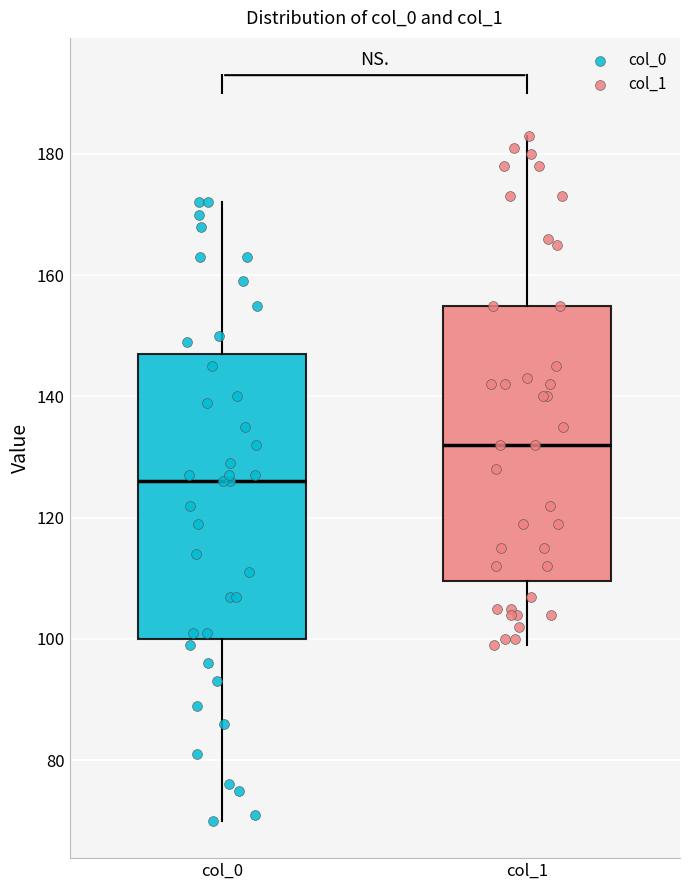

Reading left to right, transcribe this box plot: for each box, give where its median line is, the range the box spans, and where its two whiskers end, as read against the y-axis. The values are not printed on the chart, so give them approximately, as read against the axis.

col_0: median 126, box 100 to 148, whiskers 70 to 172
col_1: median 132, box 110 to 156, whiskers 100 to 184